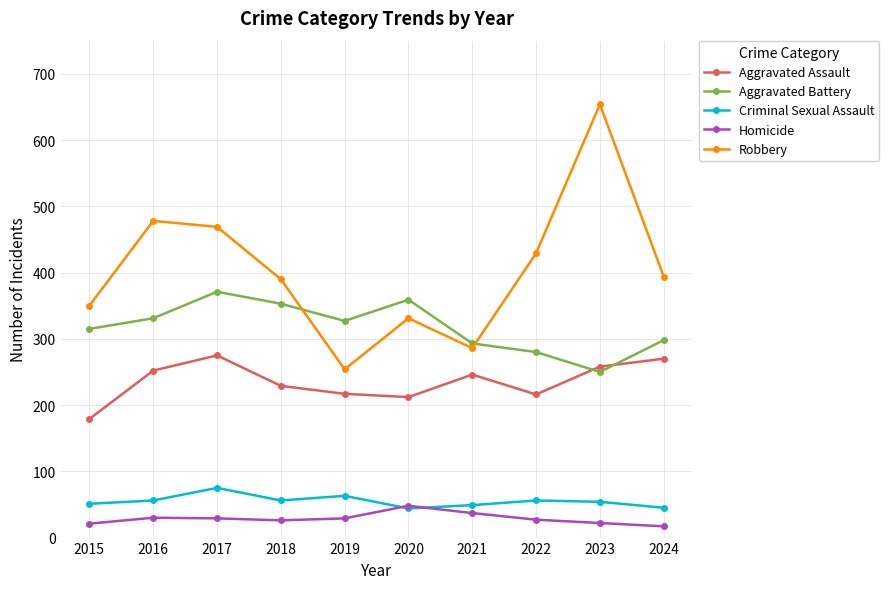

What are all the series names shown in the legend?

Aggravated Assault, Aggravated Battery, Criminal Sexual Assault, Homicide, Robbery